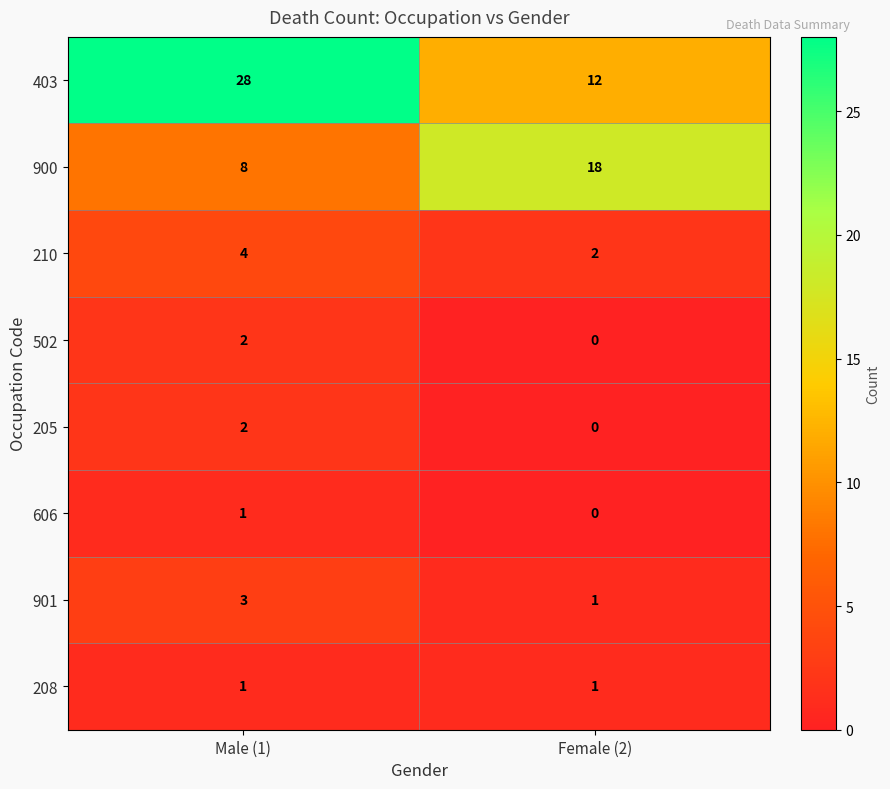

True or false: 900 has a value of 27 at Female (2).

False